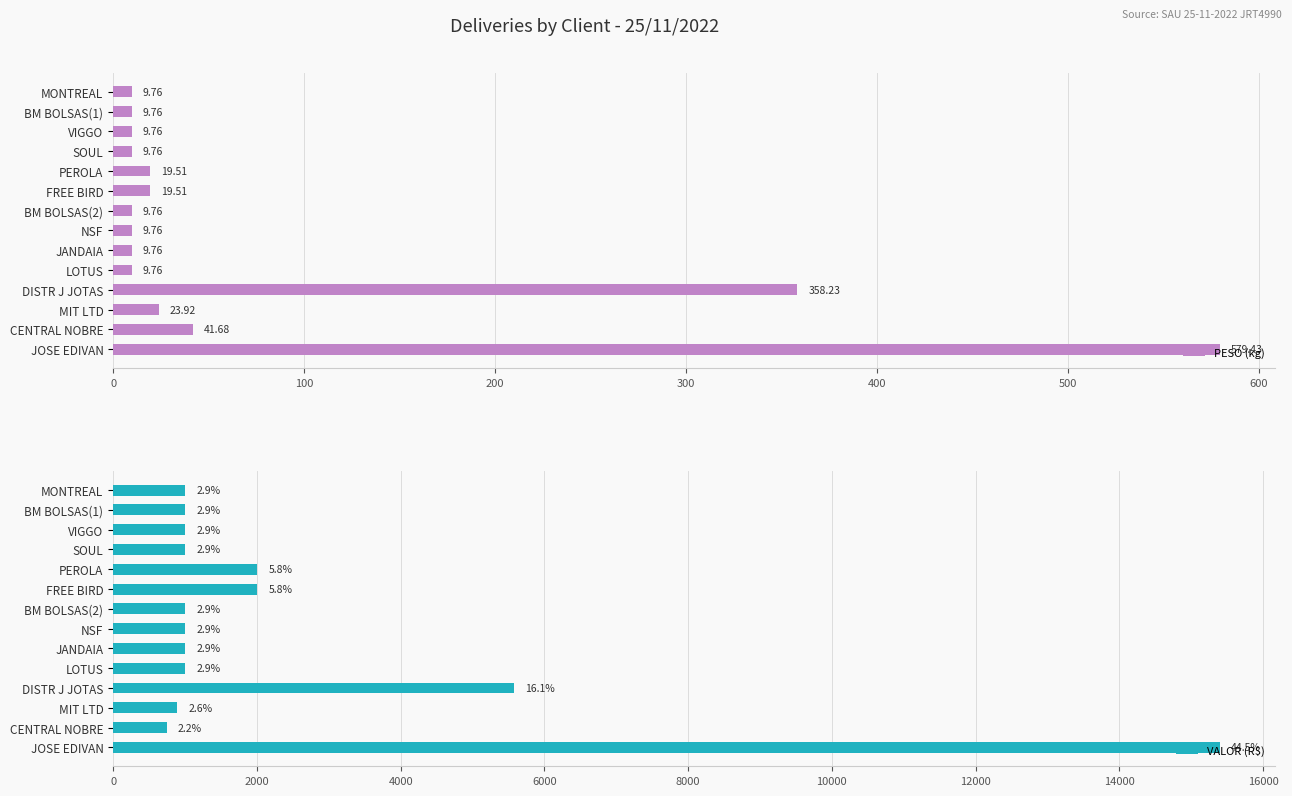

What is the difference between the maximum and minimum values in the PESO (kg) series?

569.7